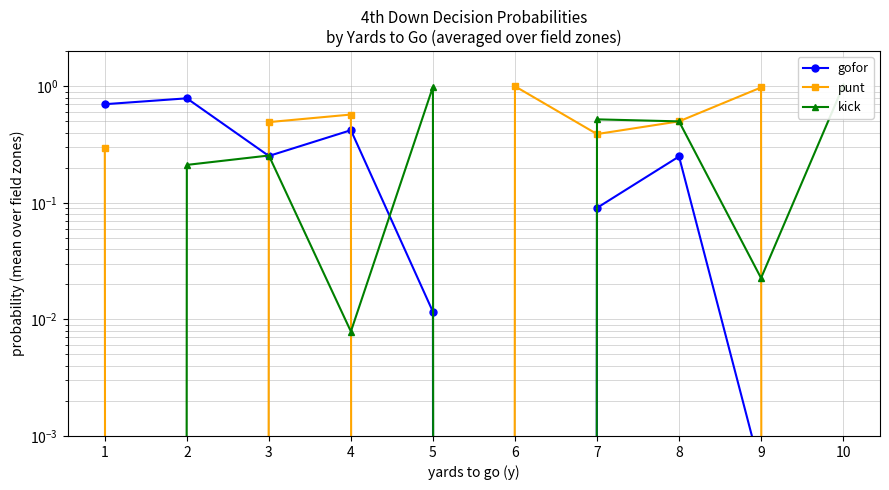

What is the average value of the kick series?

0.4